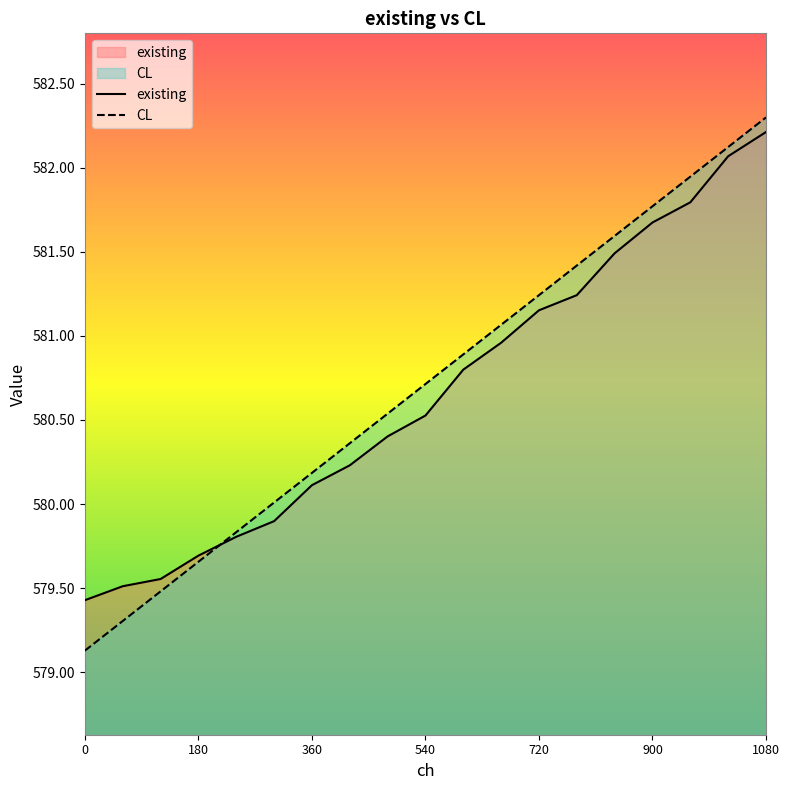

How many values in the CL series exceed 580?

14